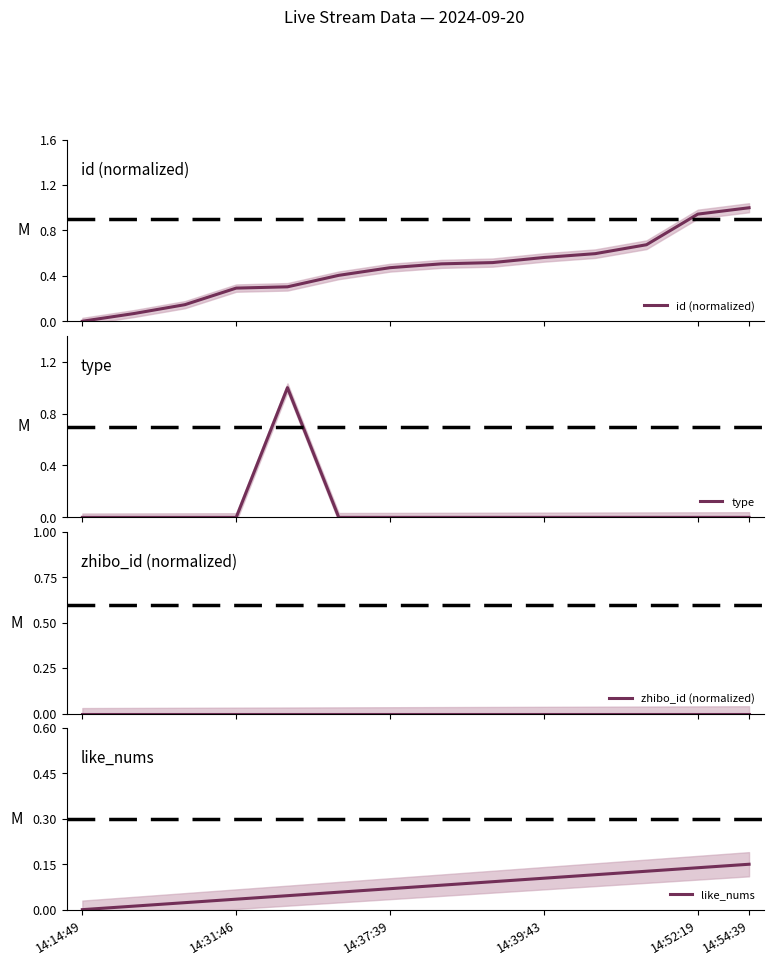

Reading left to right, what are all the values shown in this chart?

id (normalized): 0.0	0.1	0.1	0.3	0.3	0.4	0.5	0.5	0.5	0.6	0.6	0.7	0.9	1.0
type: 0.0	0.0	0.0	0.0	1.0	0.0	0.0	0.0	0.0	0.0	0.0	0.0	0.0	0.0
zhibo_id (normalized): 0.0	0.0	0.0	0.0	0.0	0.0	0.0	0.0	0.0	0.0	0.0	0.0	0.0	0.0
like_nums: 0.0	0.0	0.0	0.0	0.0	0.1	0.1	0.1	0.1	0.1	0.1	0.1	0.1	0.1